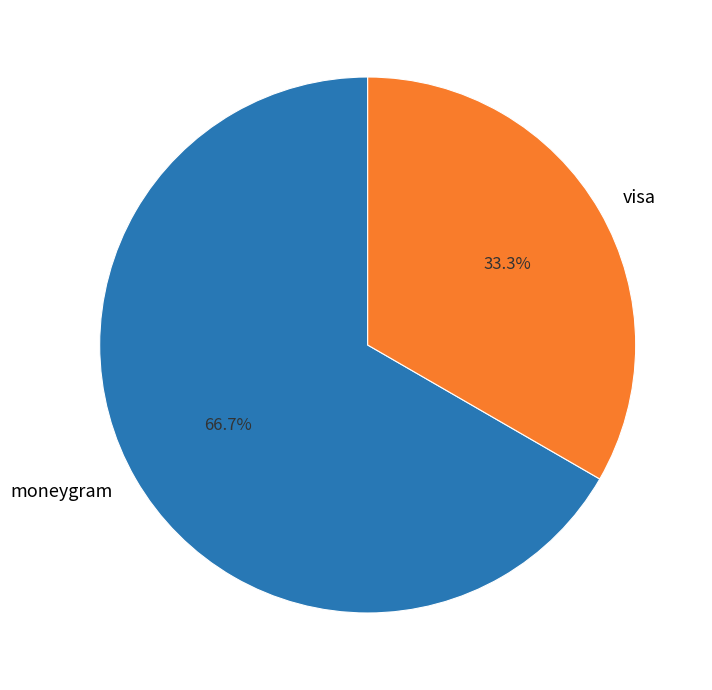

What percentage is the moneygram slice, to the nearest percent?

67%